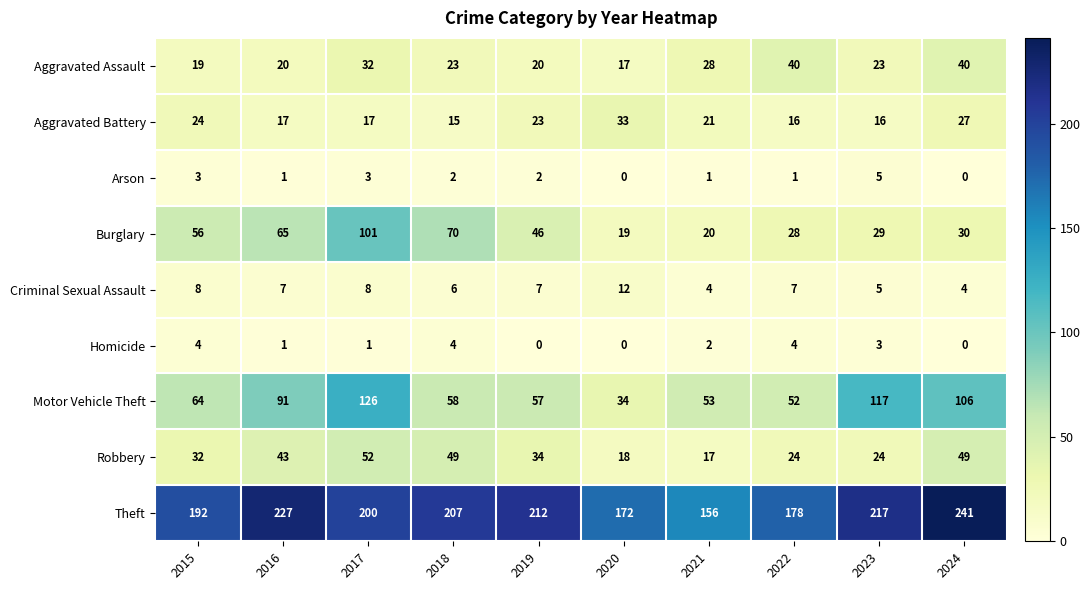

At 2021, list the series in order from largest to smallest.

Theft, Motor Vehicle Theft, Aggravated Assault, Aggravated Battery, Burglary, Robbery, Criminal Sexual Assault, Homicide, Arson